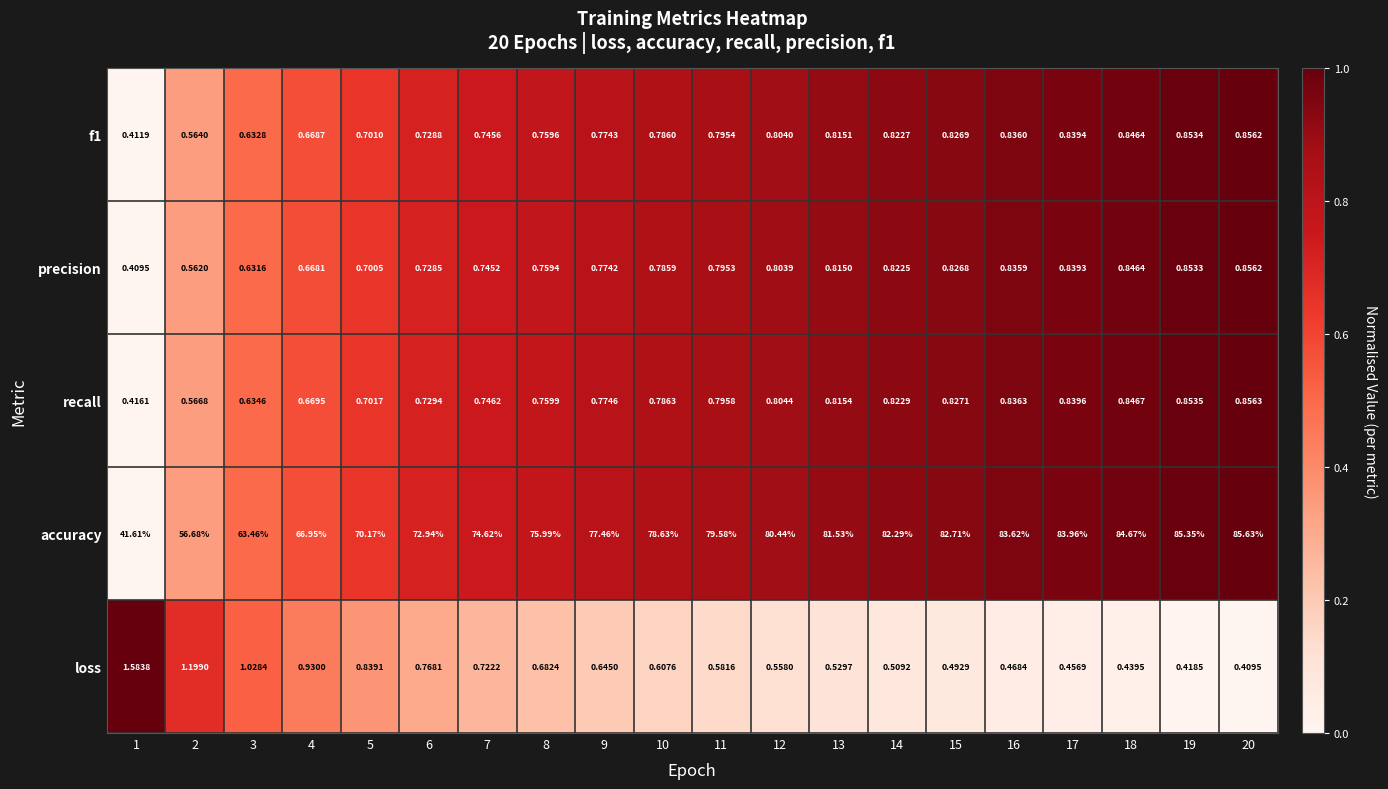

Is the value of loss at 17 greater than the value of precision at 13?

No